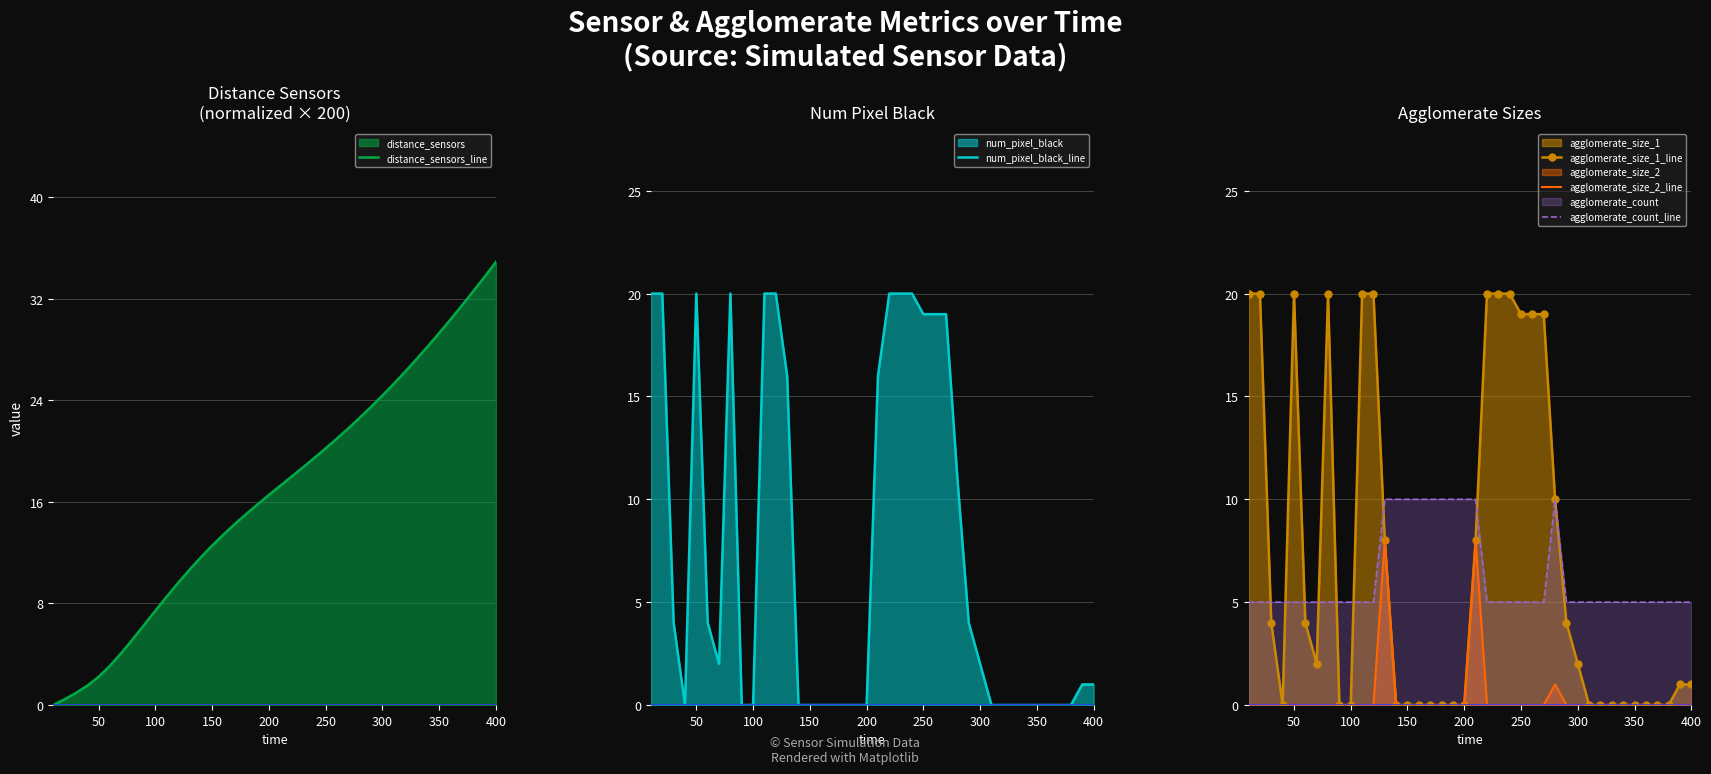

The value of num_pixel_black_line at 350 is 12. True or false?

False